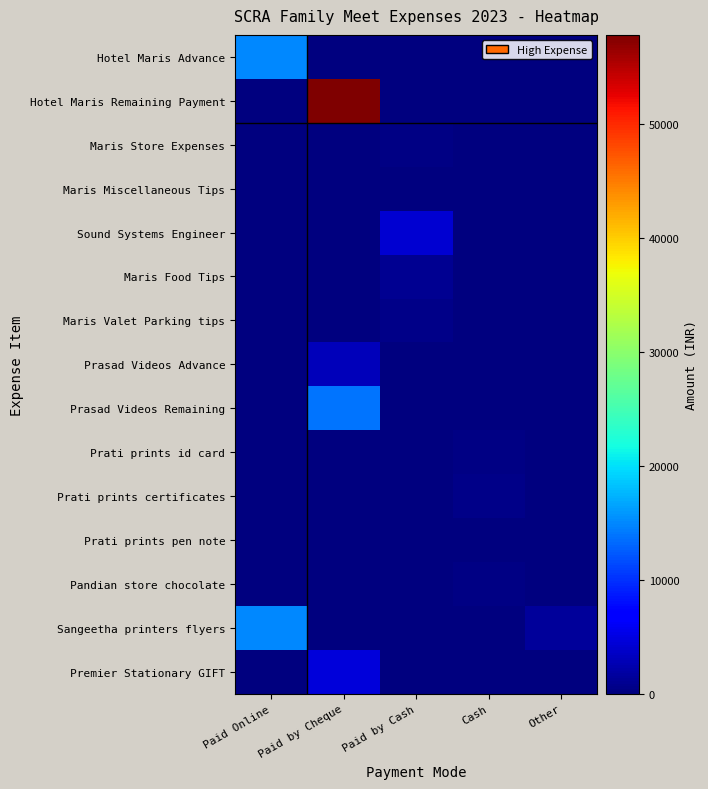

What is the total value across all series at Cash?

1505.0